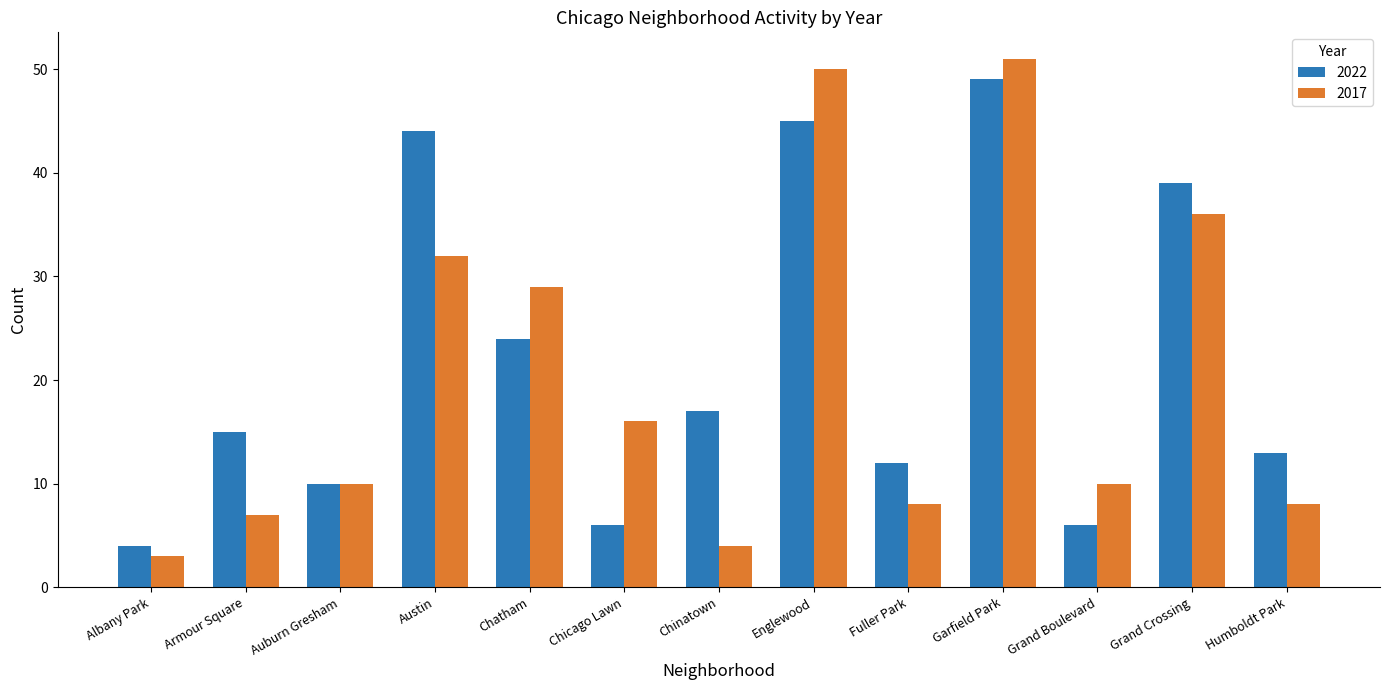

What are all the series names shown in the legend?

2022, 2017